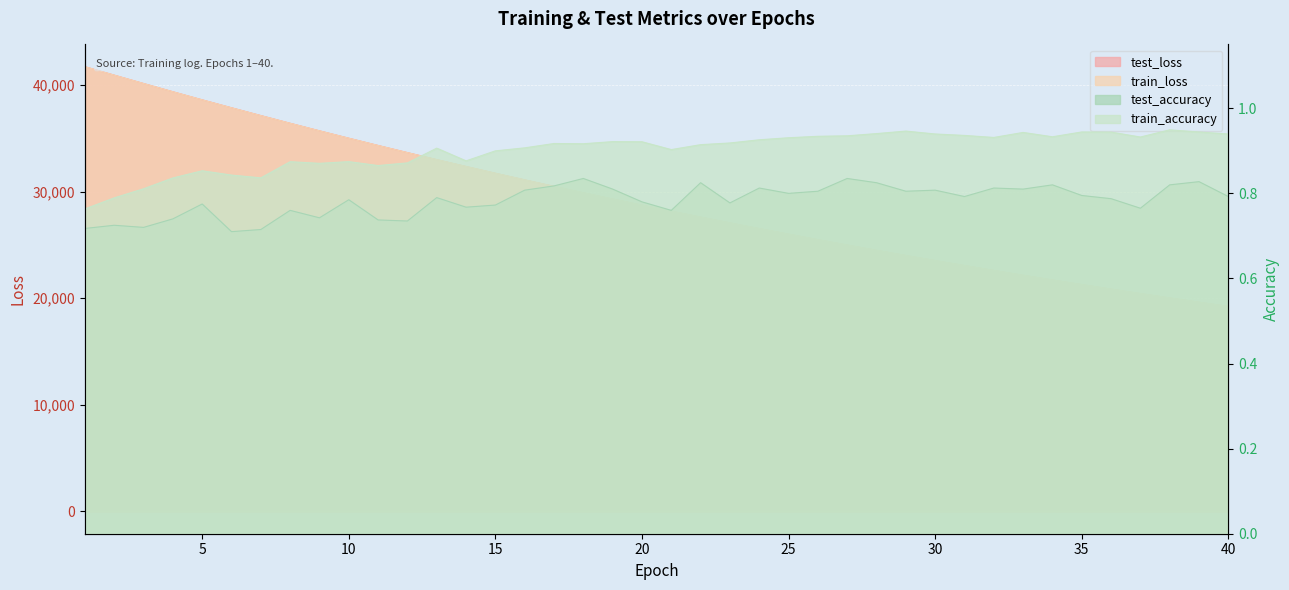

What is the sum of the train_accuracy values at 13 and 34?

1.8